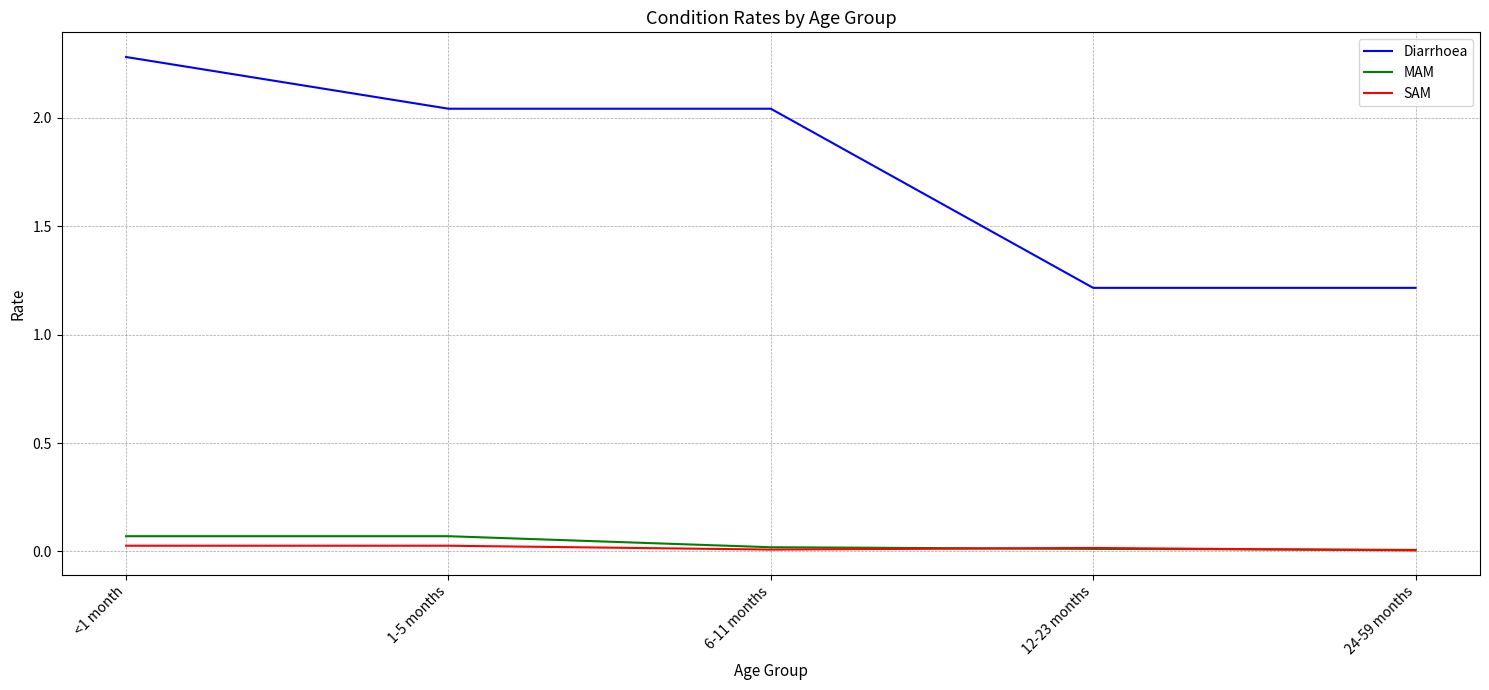

True or false: Diarrhoea and MAM cross at least once.

False